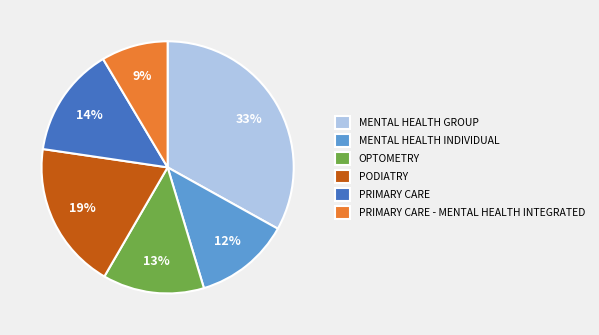

To the nearest percent, what is the average slice percentage?

17%